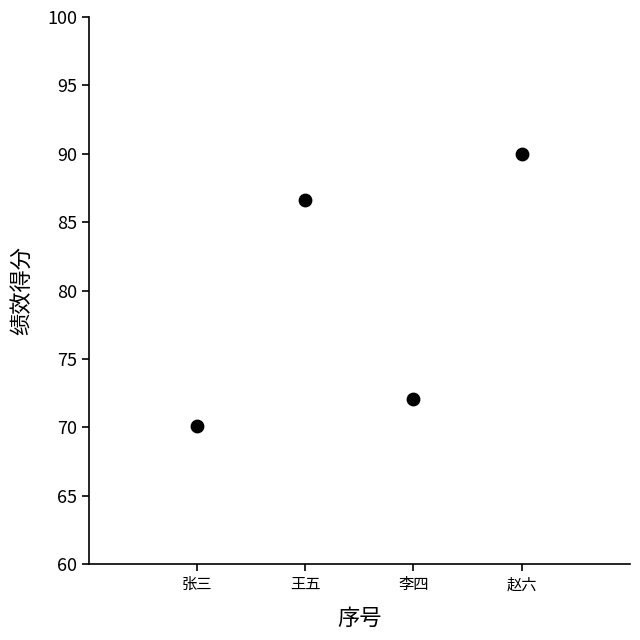

What is the average X value?

2.5